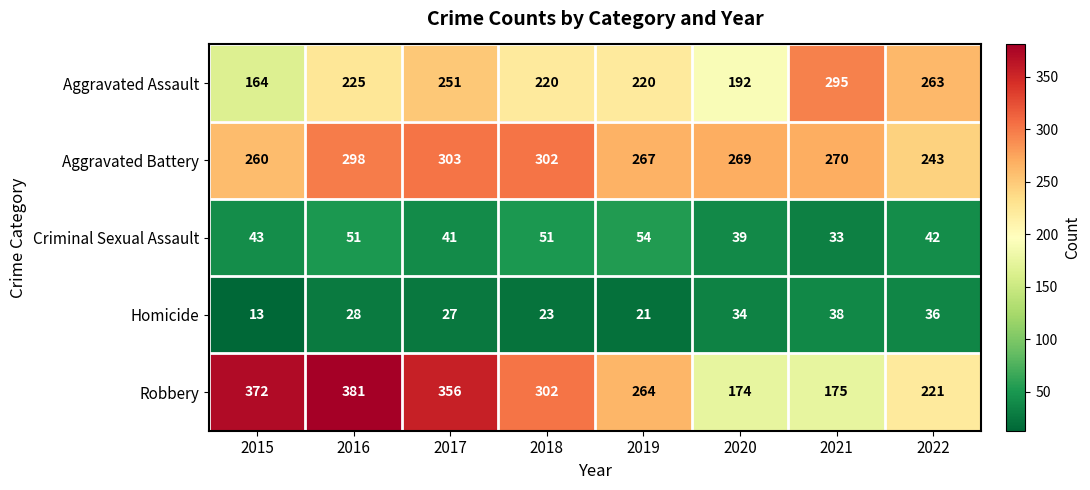

Is it true that Aggravated Battery equals 73 at 2020?

False